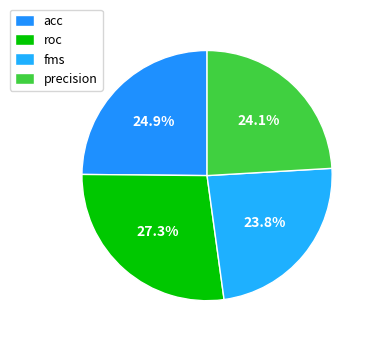

How many slices are in this pie chart?

4